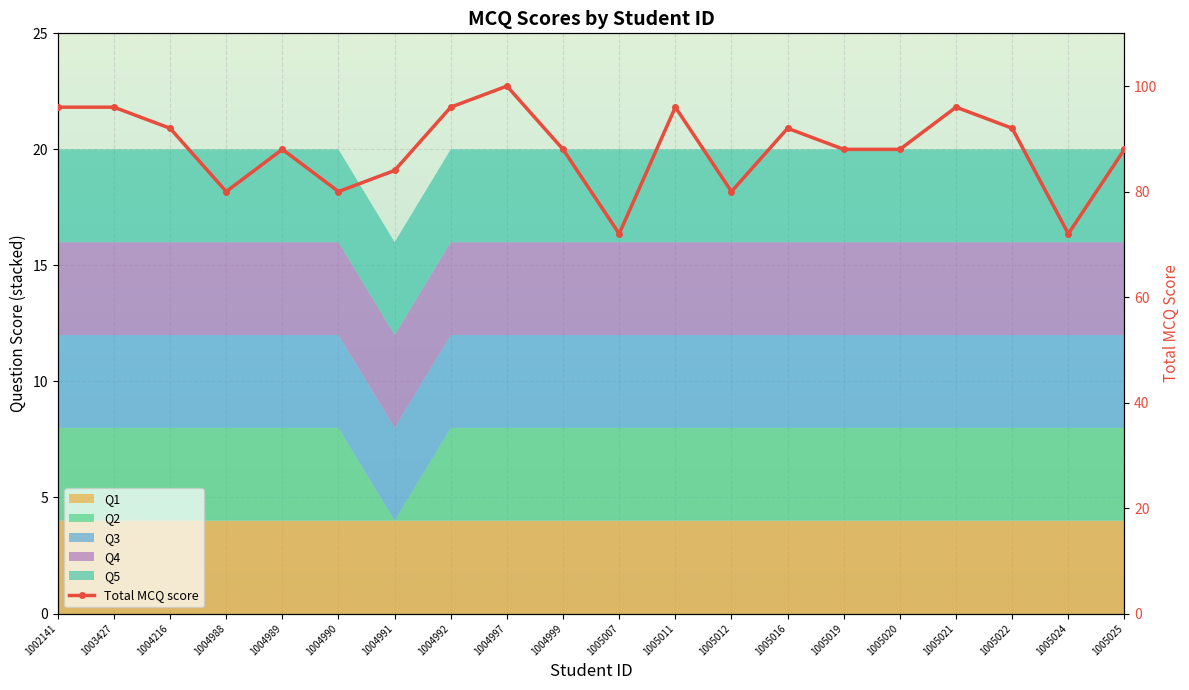

At which label does the data first exceed 88?

1002141